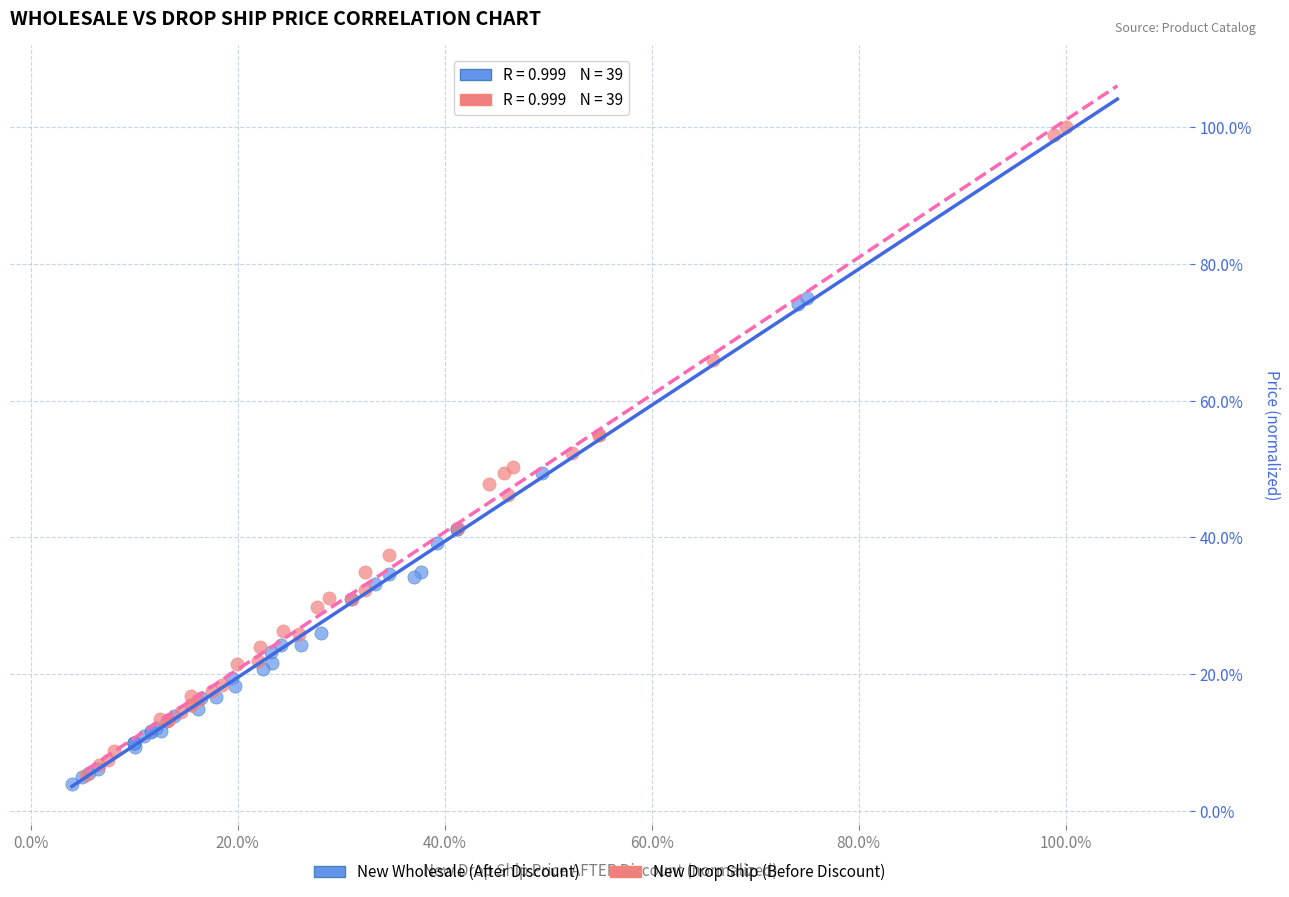

Which series reaches the minimum Y coordinate?

New Wholesale (After Discount)